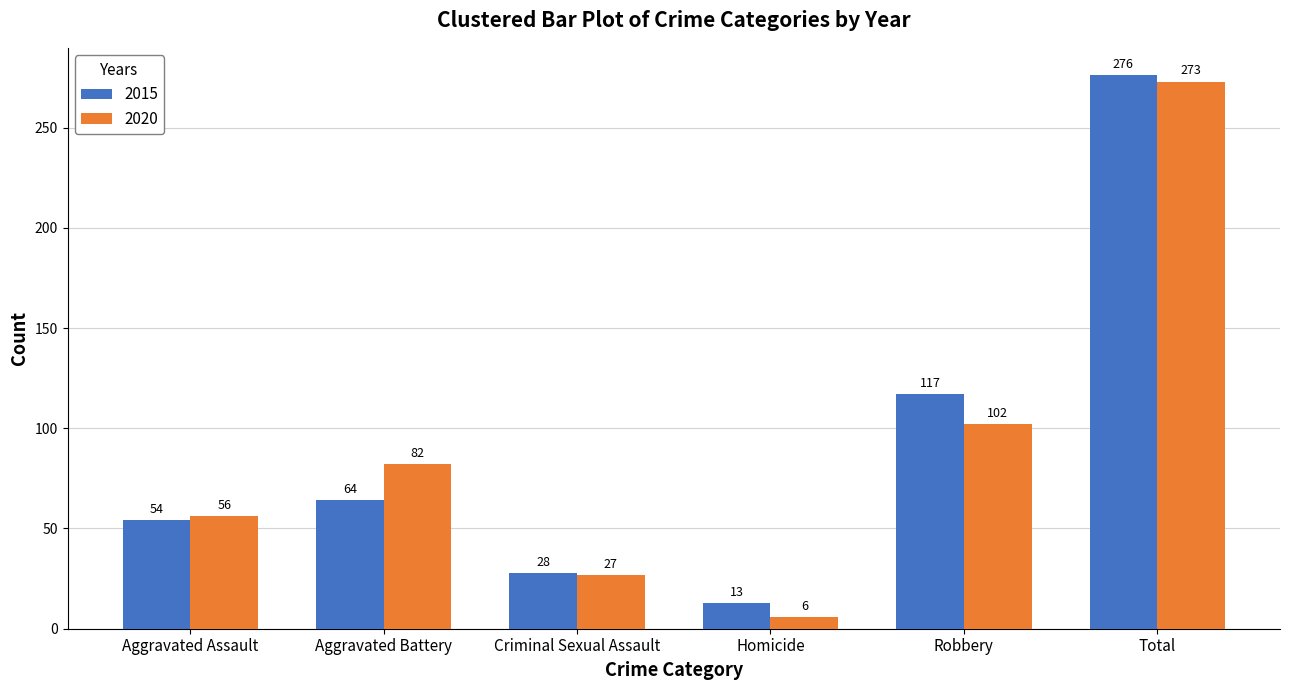

Which series has the largest range (max minus min)?

2020